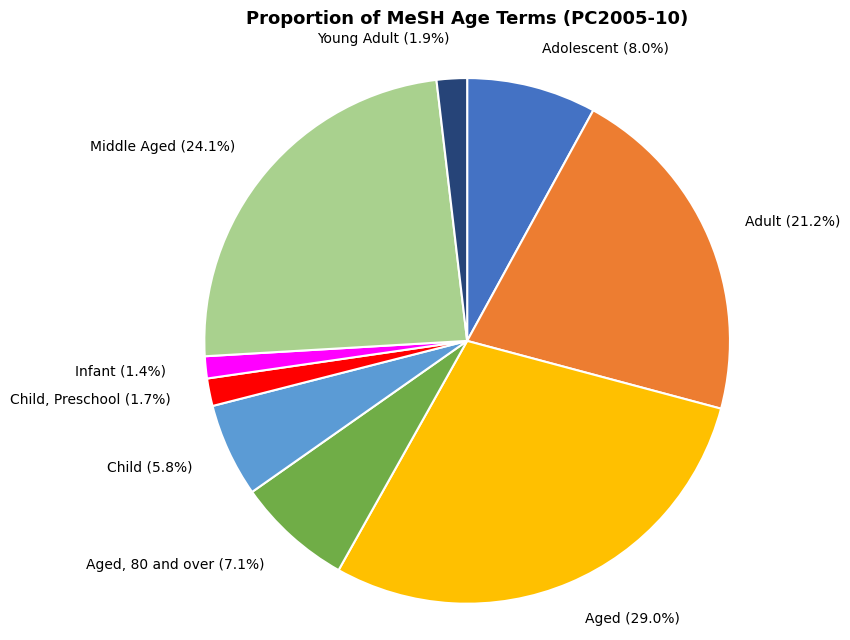

Combined, do Child, Preschool and Adult account for over 50%?

No